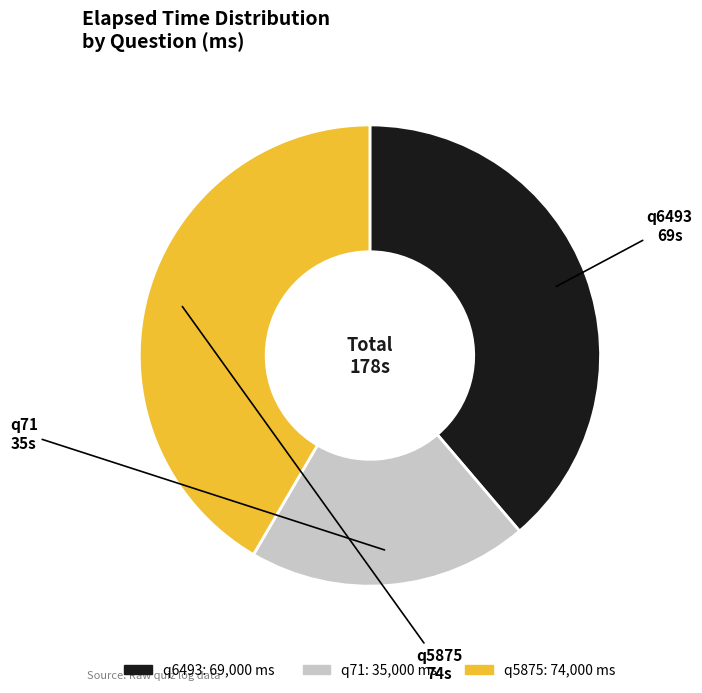

How many slices are in this pie chart?

3